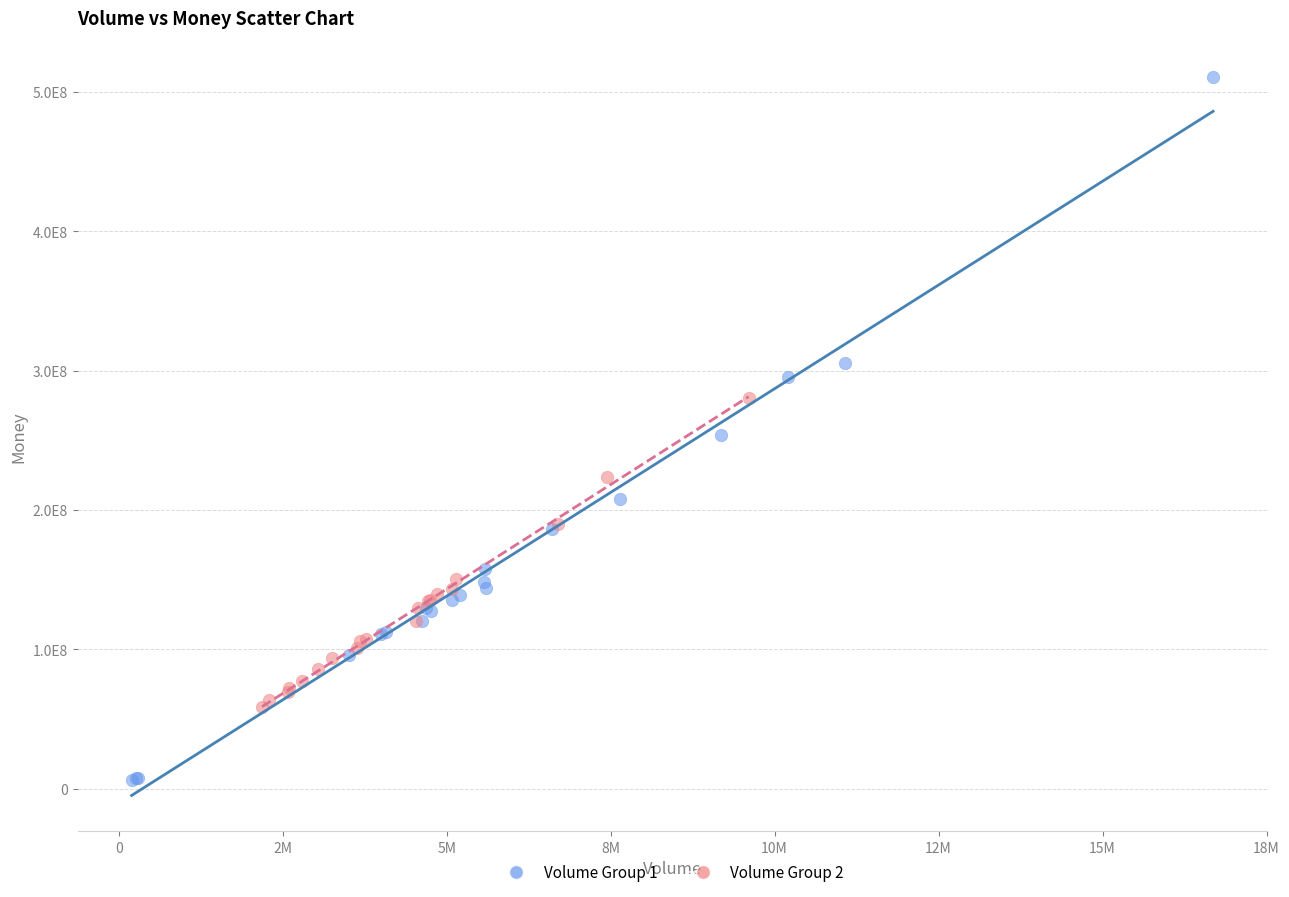

Which series has the widest spread of Y values?

Volume Group 1